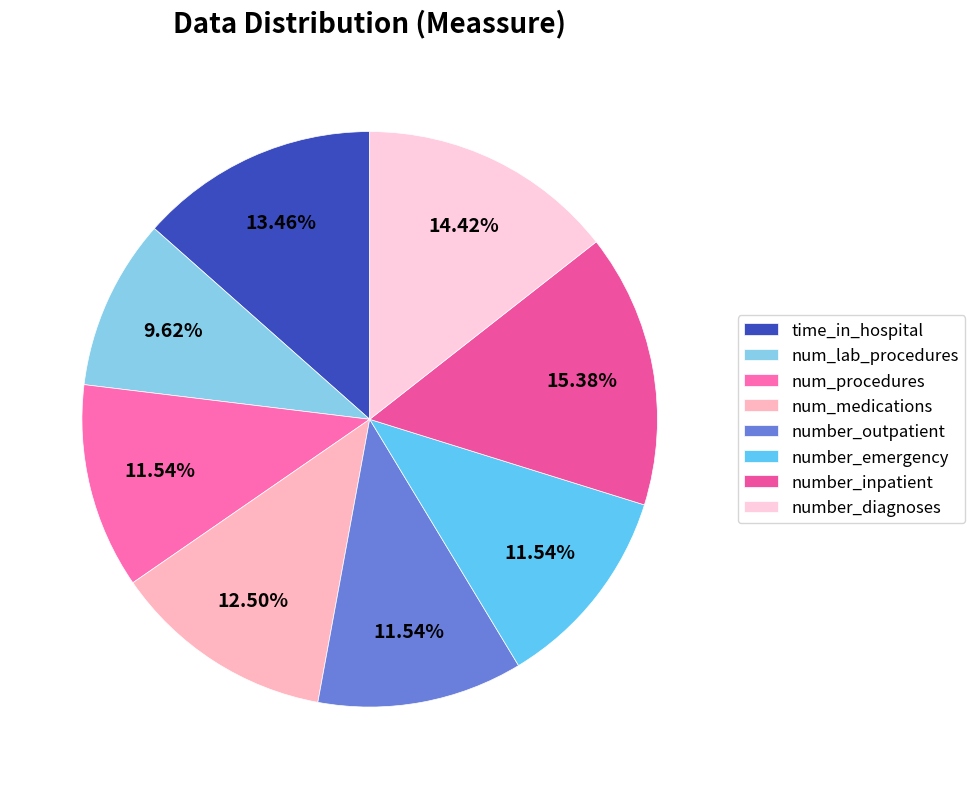

What portion of the pie excludes num_lab_procedures?

90.4%